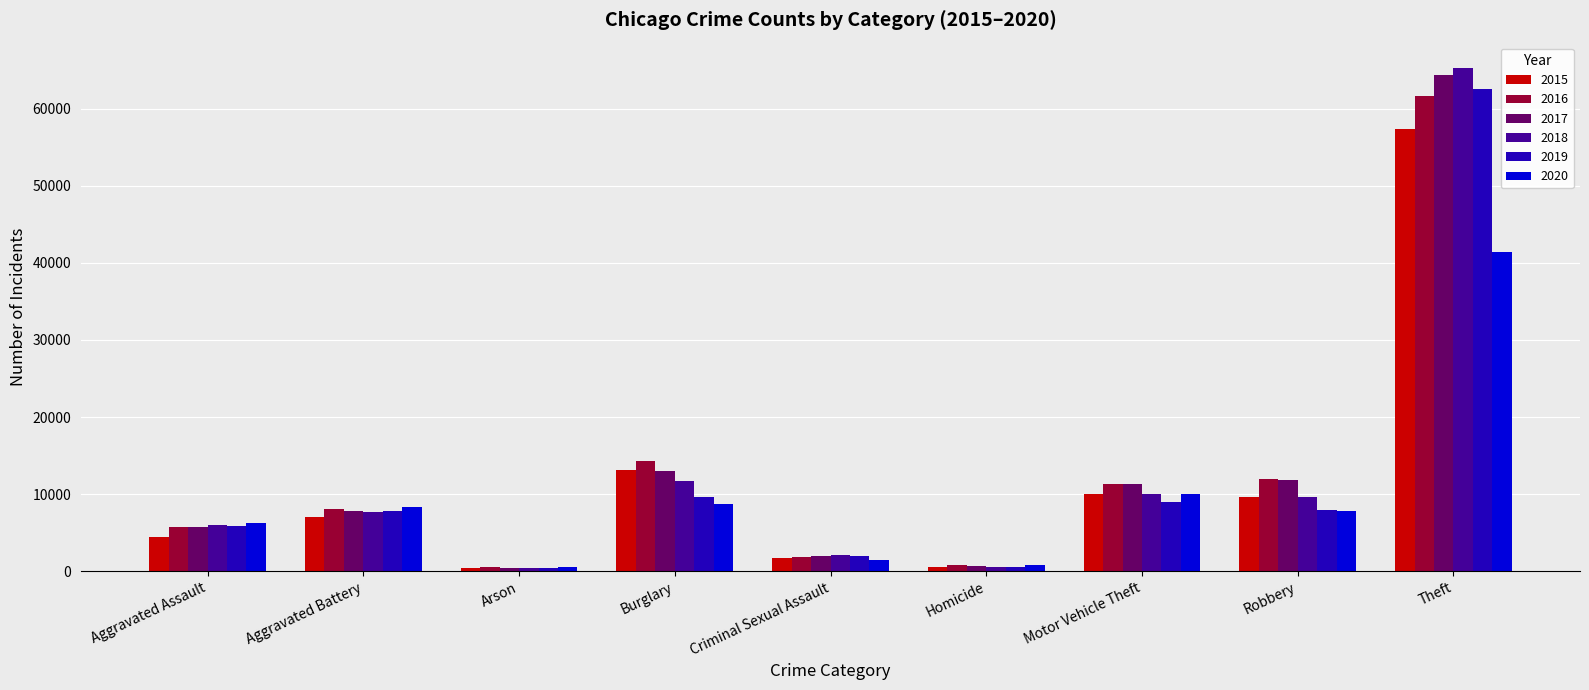

What is the difference between the 2019 values at Theft and Criminal Sexual Assault?

60567